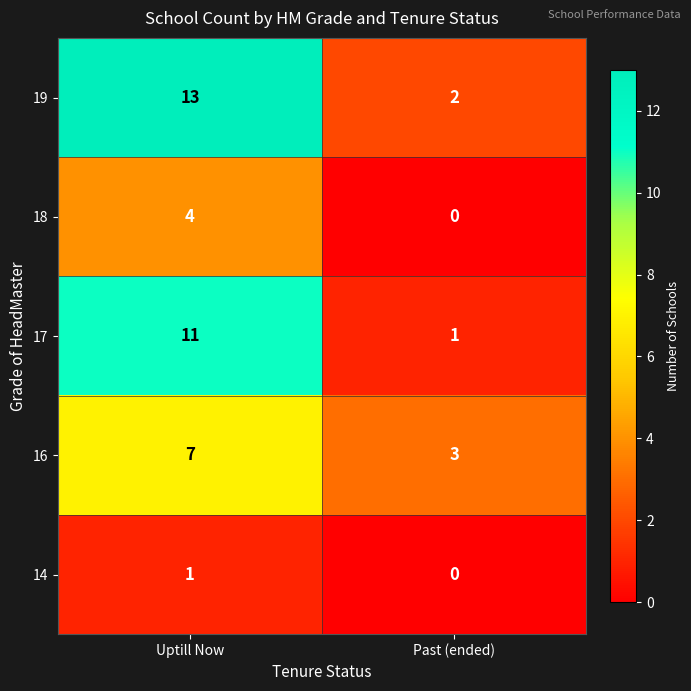

Which series changed the most between Uptill Now and Past (ended)?

19